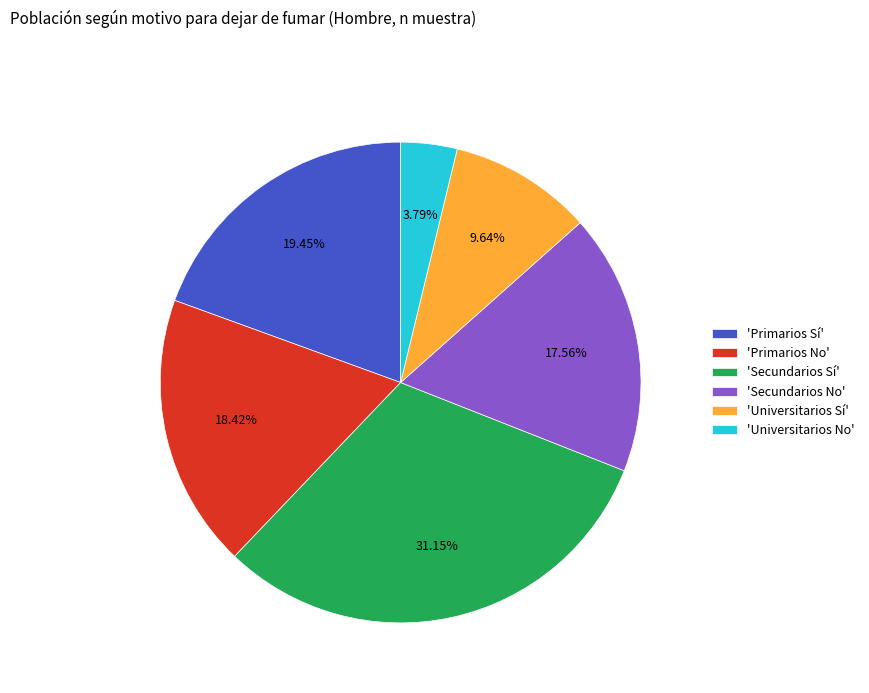

How many slices are in this pie chart?

6